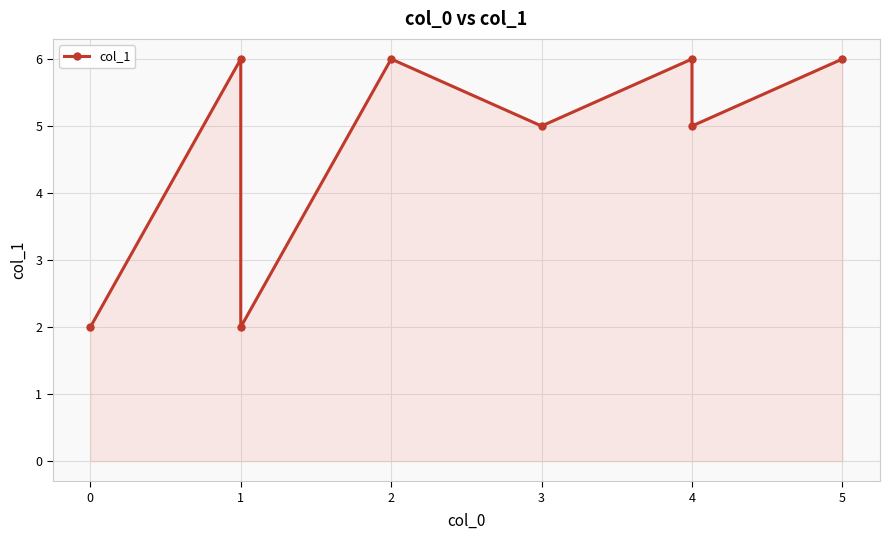

Is it true that the value at 4 is 11?

False